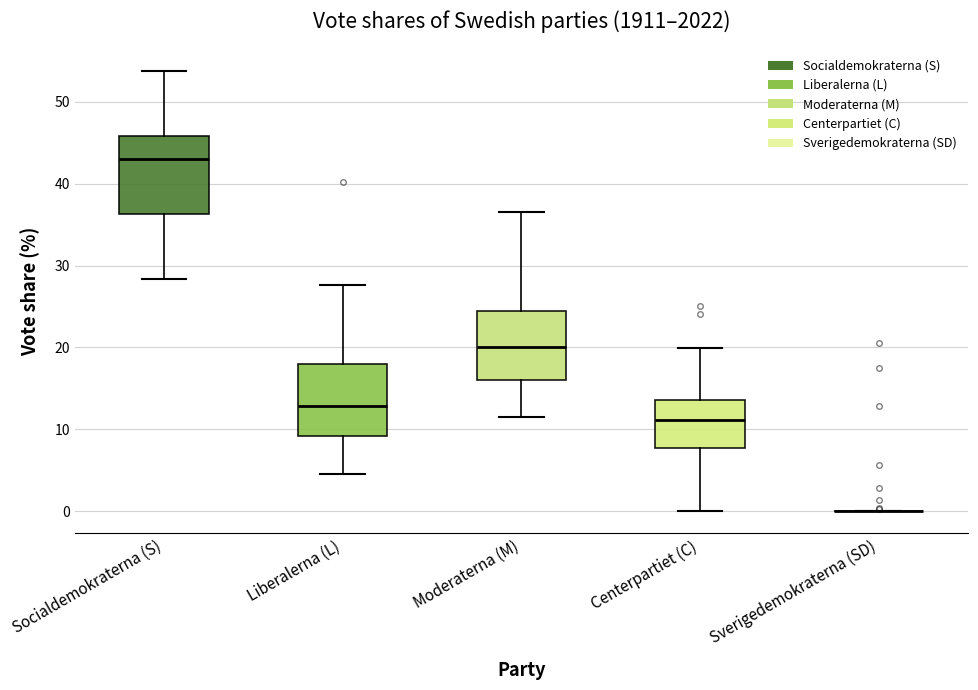

Reading left to right, transcribe this box plot: for each box, give where its median line is, the range the box spans, and where its two whiskers end, as read against the y-axis. The values are not printed on the chart, so give them approximately, as read against the axis.

Socialdemokraterna (S): median 43, box 36 to 46, whiskers 28 to 54
Liberalerna (L): median 13, box 9 to 18, whiskers 5 to 28
Moderaterna (M): median 20, box 16 to 24, whiskers 12 to 37
Centerpartiet (C): median 11, box 8 to 14, whiskers 0 to 20
Sverigedemokraterna (SD): box collapsed to a line at 0, whiskers 0 to 0